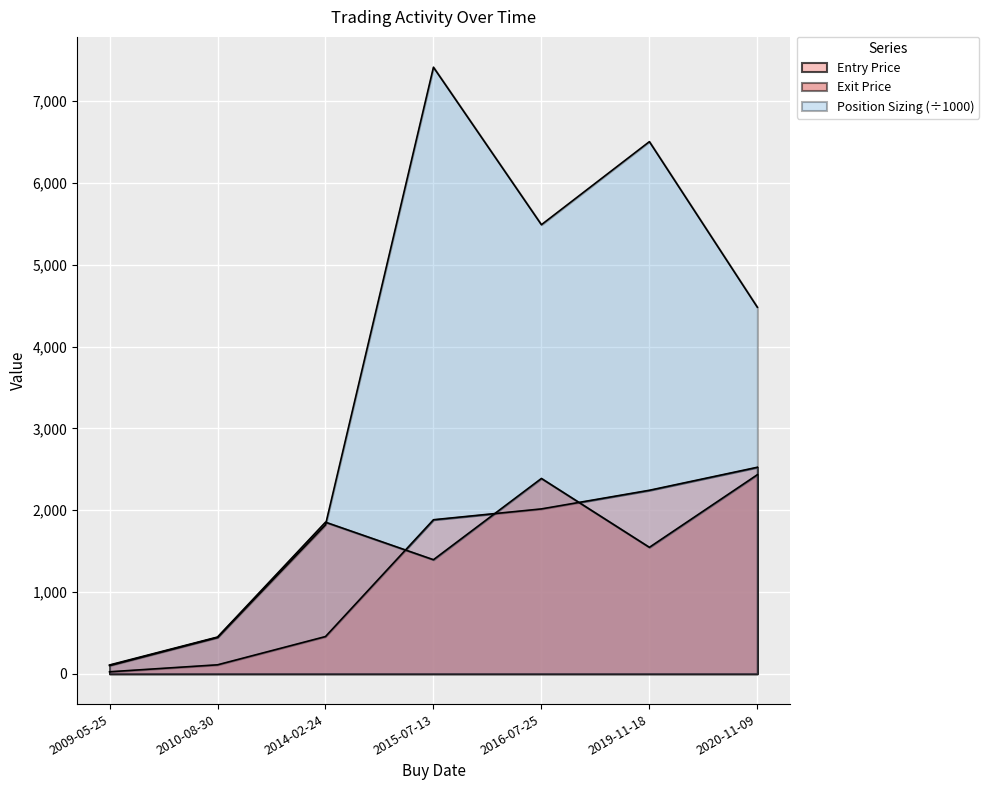

Reading left to right, transcribe all the data shown in this chart.

Entry Price: 24.2	109.4	454.9	1883.3	2015.7	2243.5	2524.8
Exit Price: 107.5	448.9	1853.3	1394.5	2388.0	1545.9	2433.9
Position Sizing: 100.0	443.6	1820.3	7416.4	5490.7	6506.2	4481.6